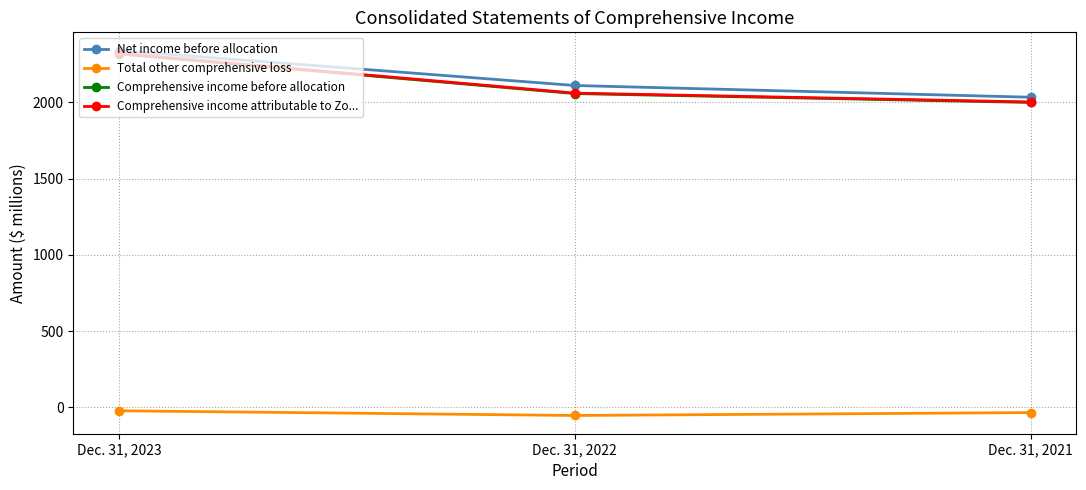

At which label does Comprehensive income before allocation reach its minimum?

Dec. 31, 2021